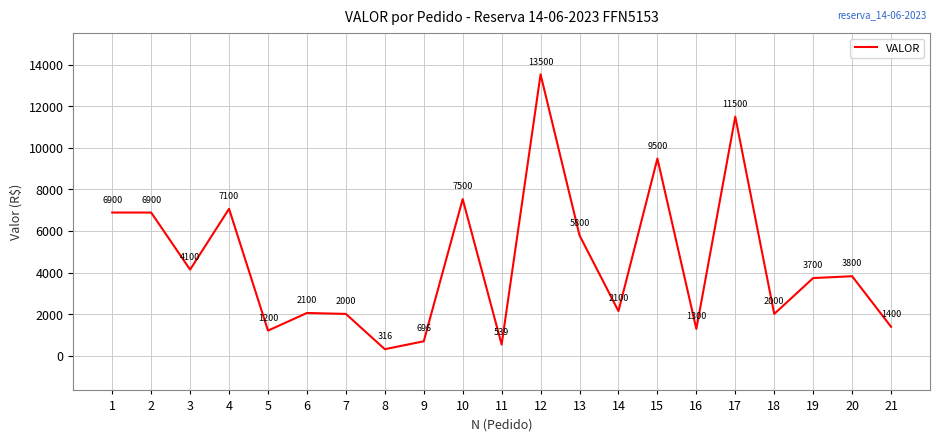

True or false: the data shows 9473.2 at 1.

False